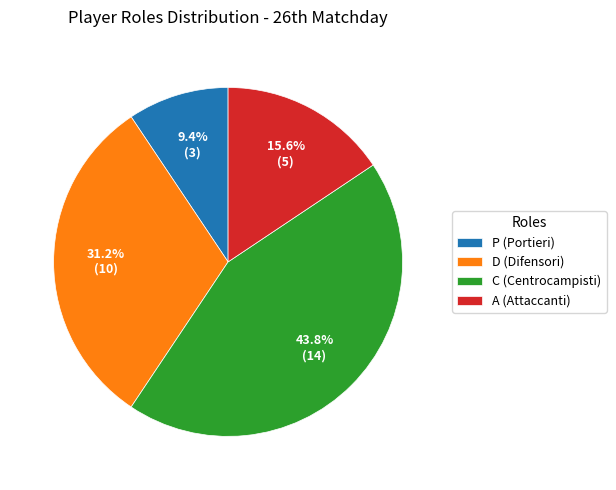

Is there any slice that represents more than half of the pie?

No